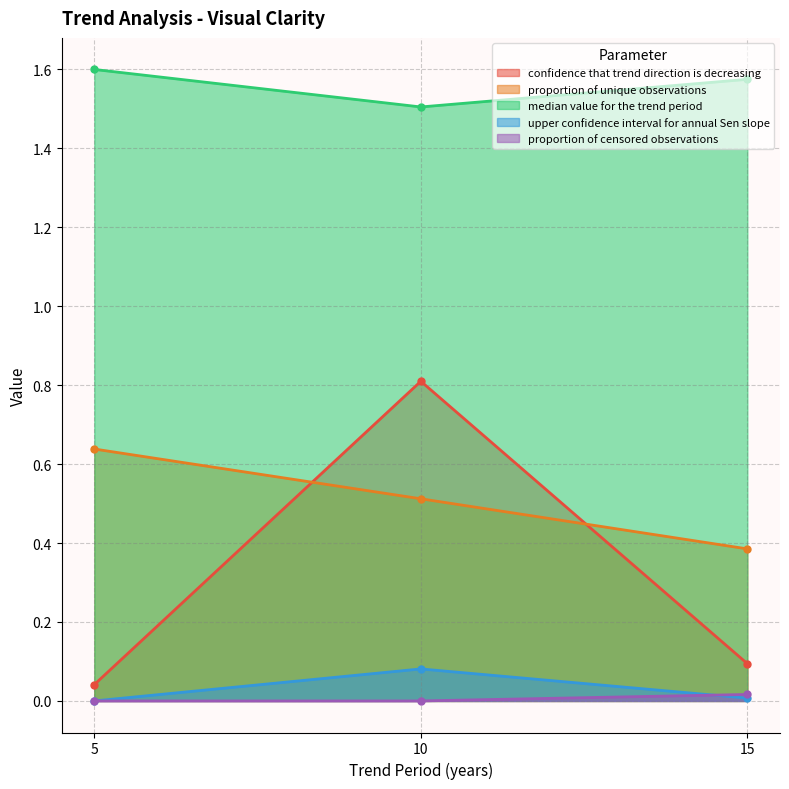

At which label does median value for the trend period reach its peak?

5